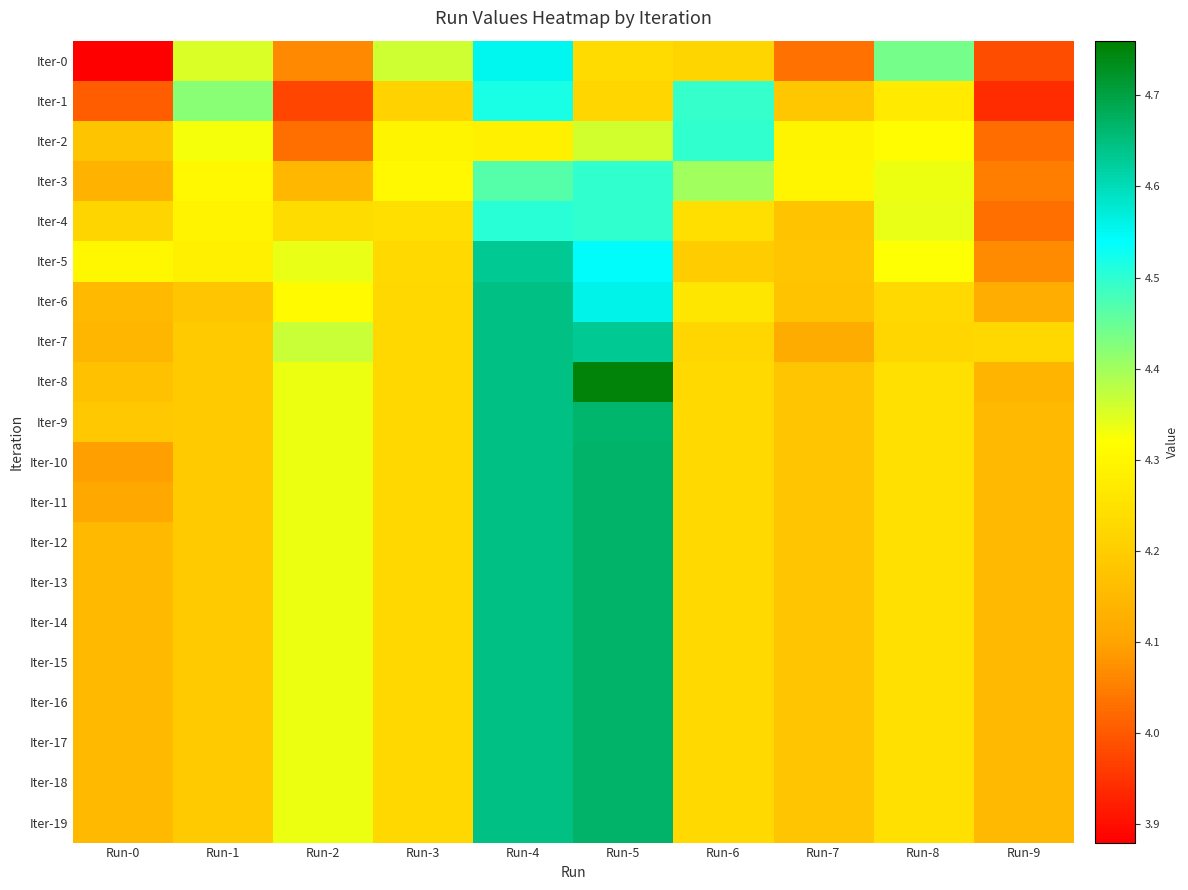

Which has a higher value, Run-8 or Run-7?

Run-8